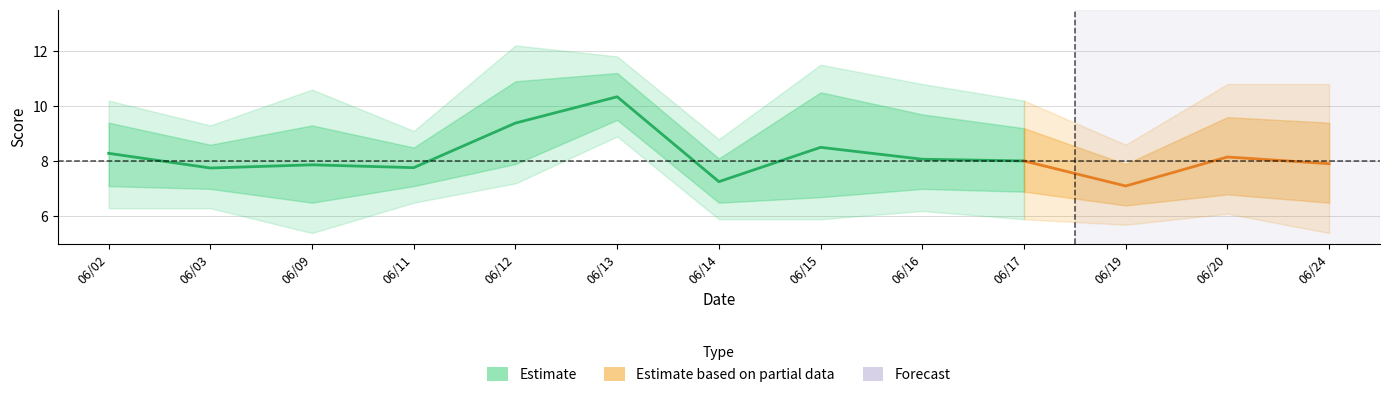

Reading left to right, what are all the values shown in this chart?

8.3	7.8	7.9	7.8	9.4	10.3	7.3	8.5	8.1	8.0